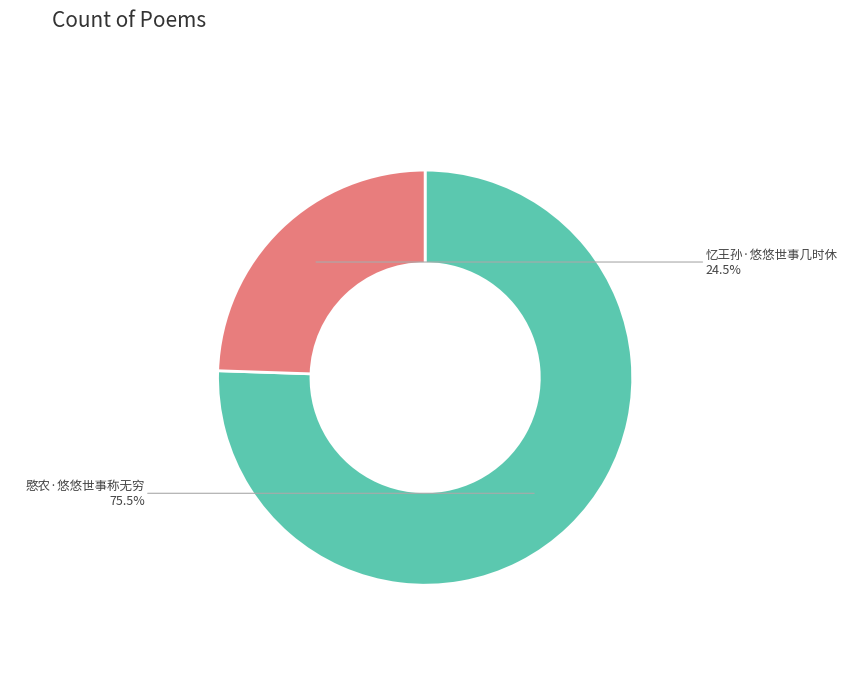

Combined, do 愍农·悠悠世事称无穷 and 忆王孙·悠悠世事几时休 account for over 50%?

Yes